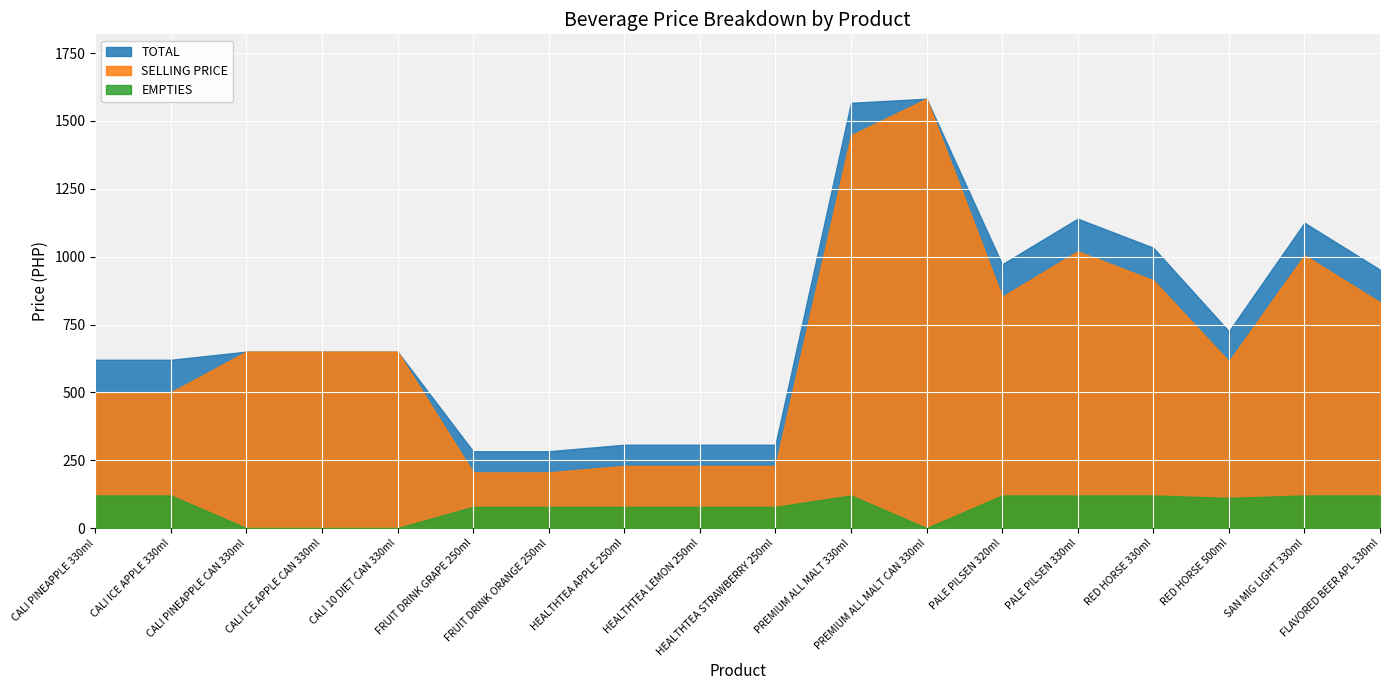

What position from the right is FRUIT DRINK GRAPE 250ml?

13